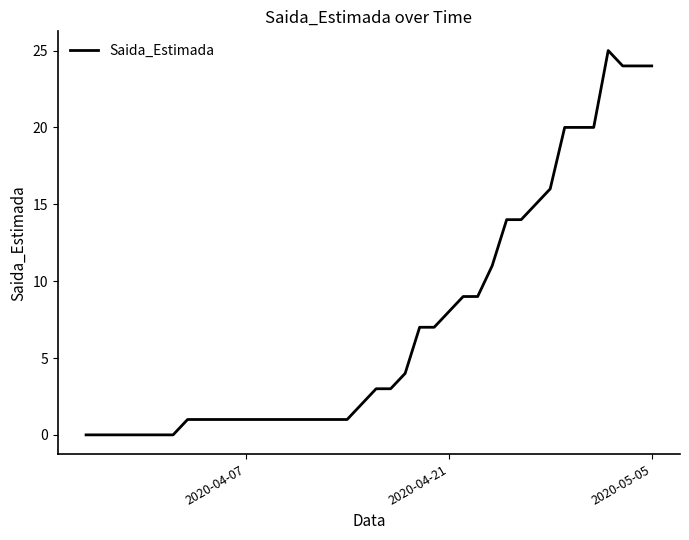

What is the average value?

7